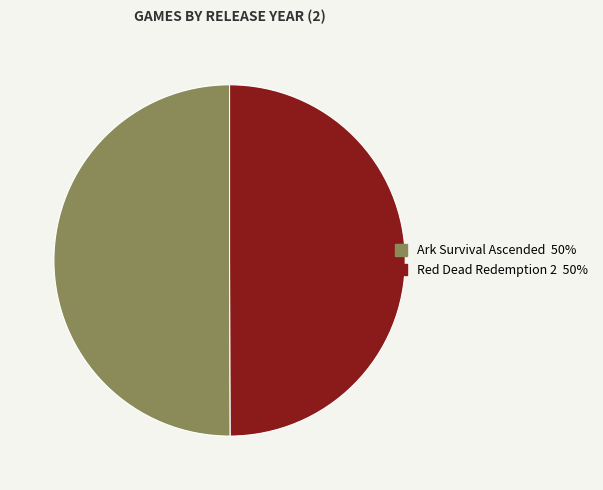

True or false: Ark Survival Ascended accounts for 50% of the total.

True